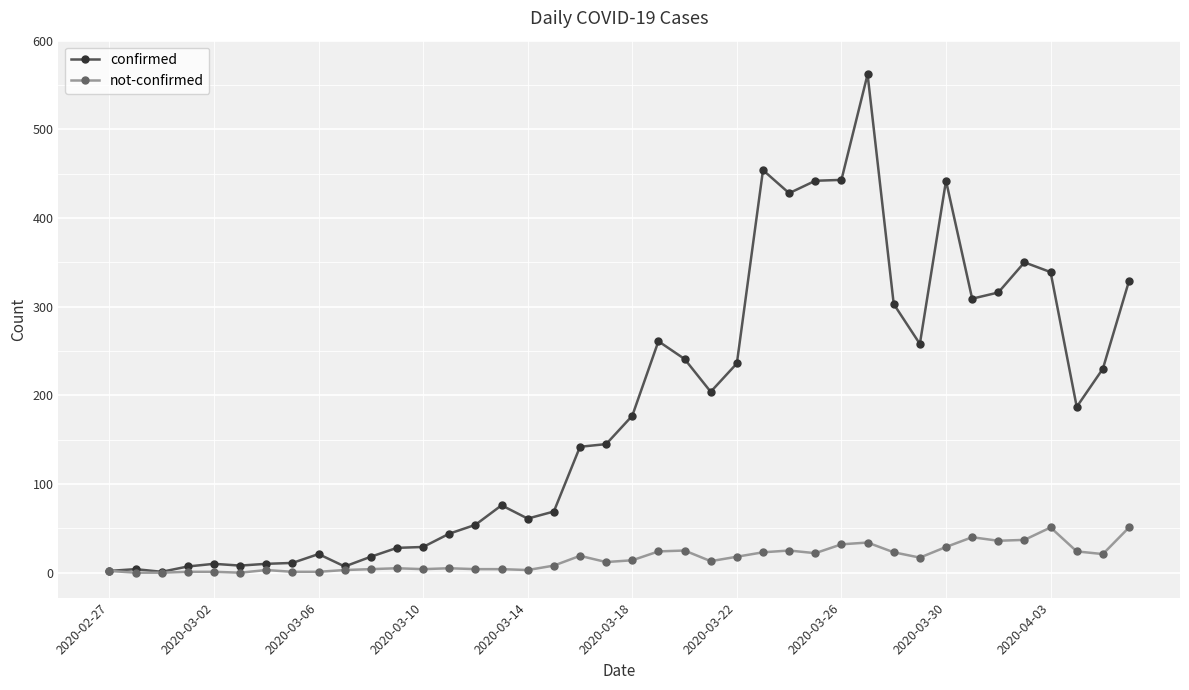

Which series has the largest range (max minus min)?

confirmed